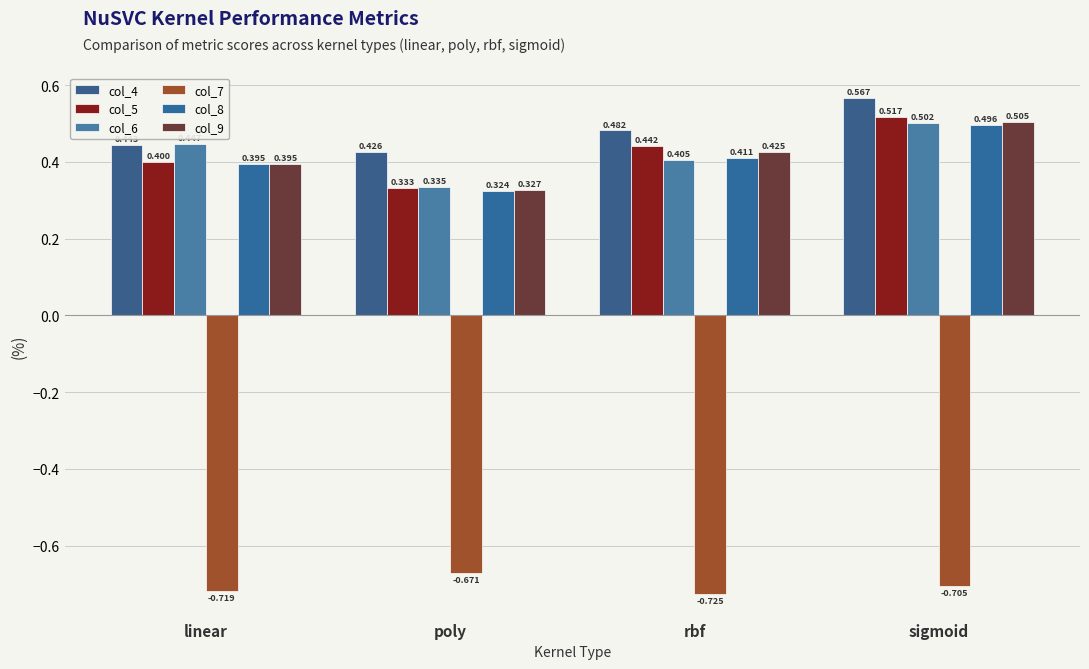

Reading left to right, transcribe all the data shown in this chart.

col_4: 0.4	0.4	0.5	0.6
col_5: 0.4	0.3	0.4	0.5
col_6: 0.4	0.3	0.4	0.5
col_7: -0.7	-0.7	-0.7	-0.7
col_8: 0.4	0.3	0.4	0.5
col_9: 0.4	0.3	0.4	0.5